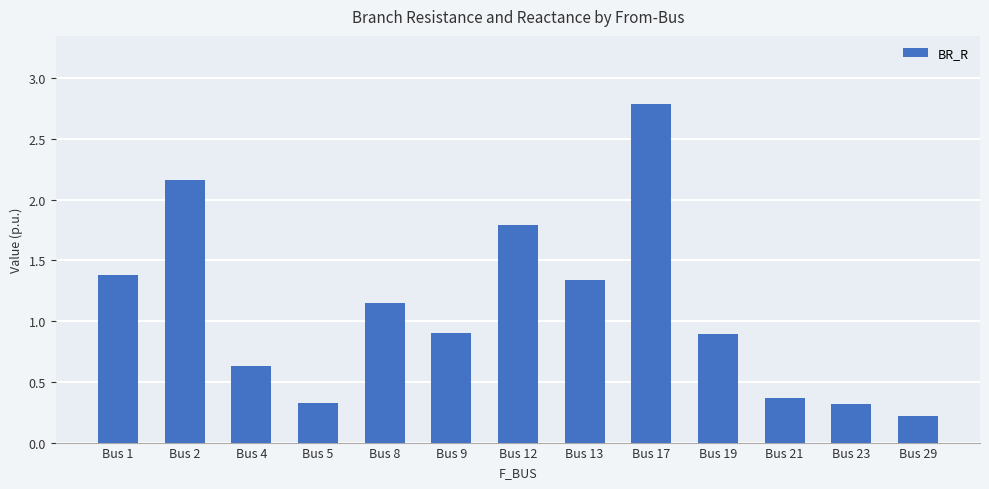

Approximately how many times larger is the value at Bus 4 compared to Bus 8?

0.5